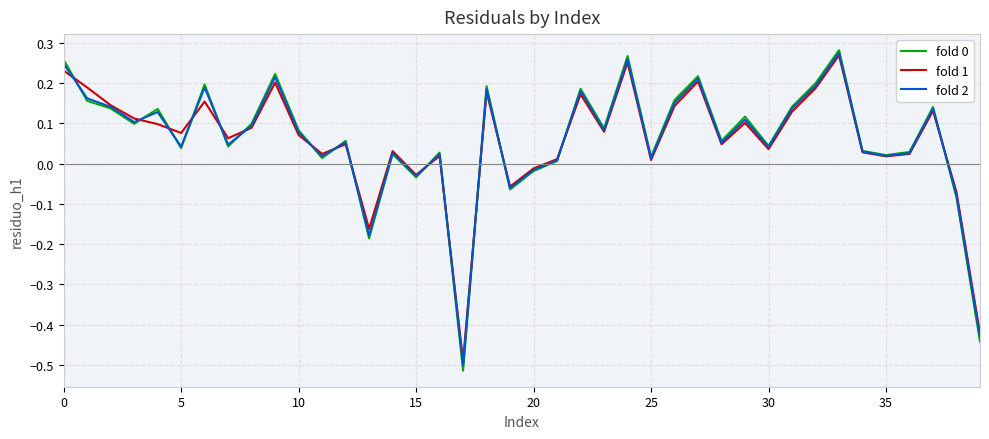

How many lines are shown in the chart?

3